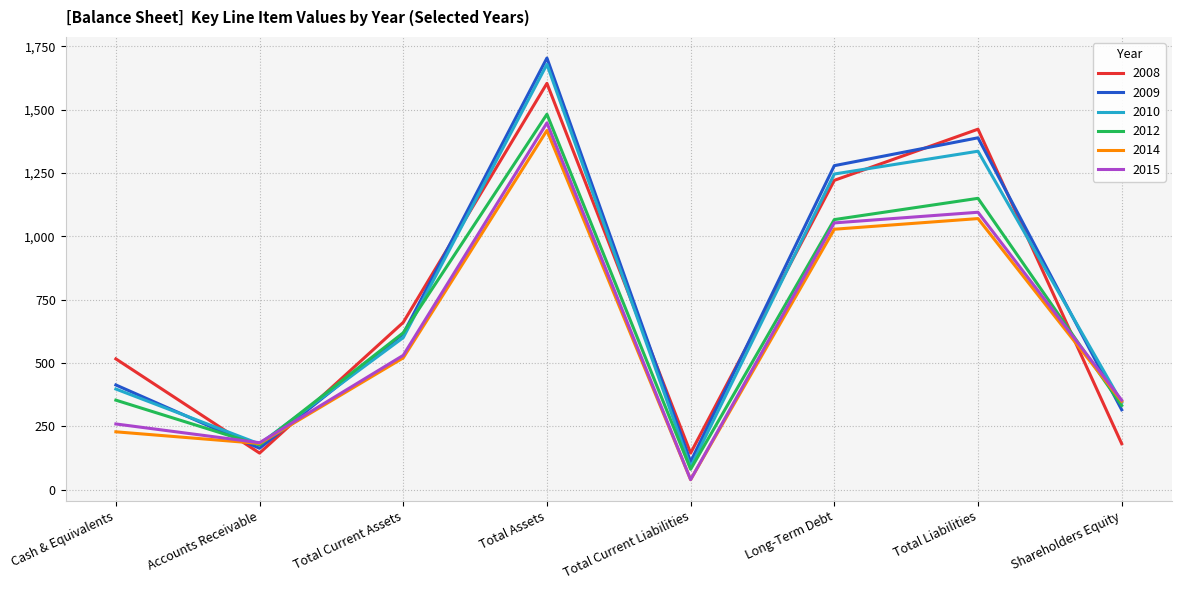

What are all the series names shown in the legend?

2008, 2009, 2010, 2012, 2014, 2015